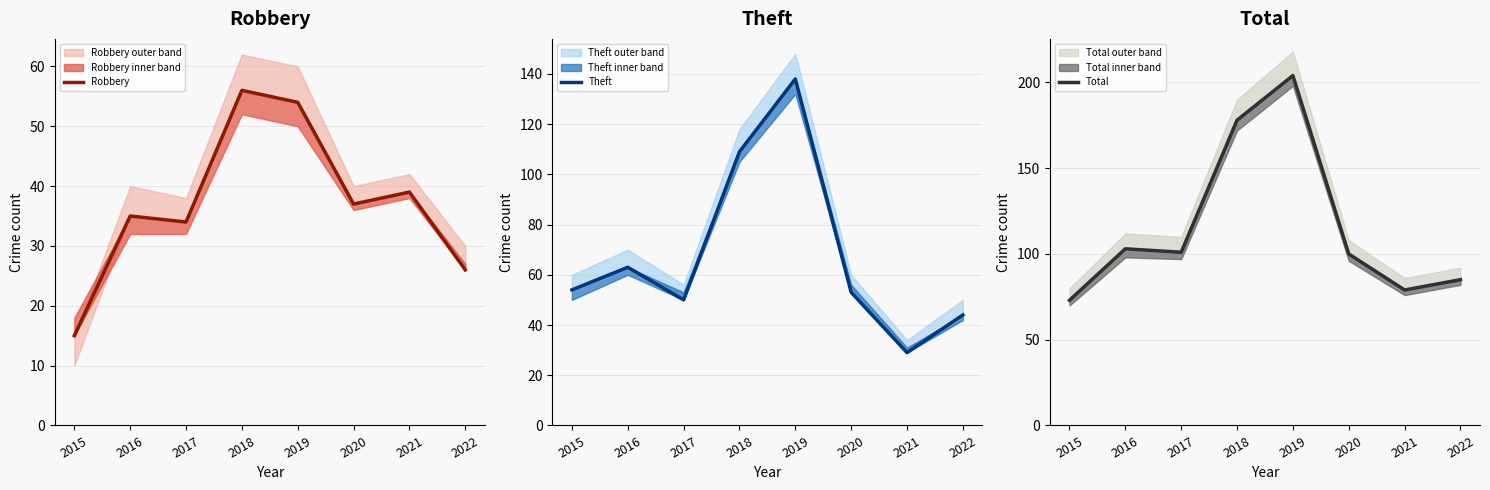

List the labels in order of Total value, smallest first.

2015, 2021, 2022, 2020, 2017, 2016, 2018, 2019